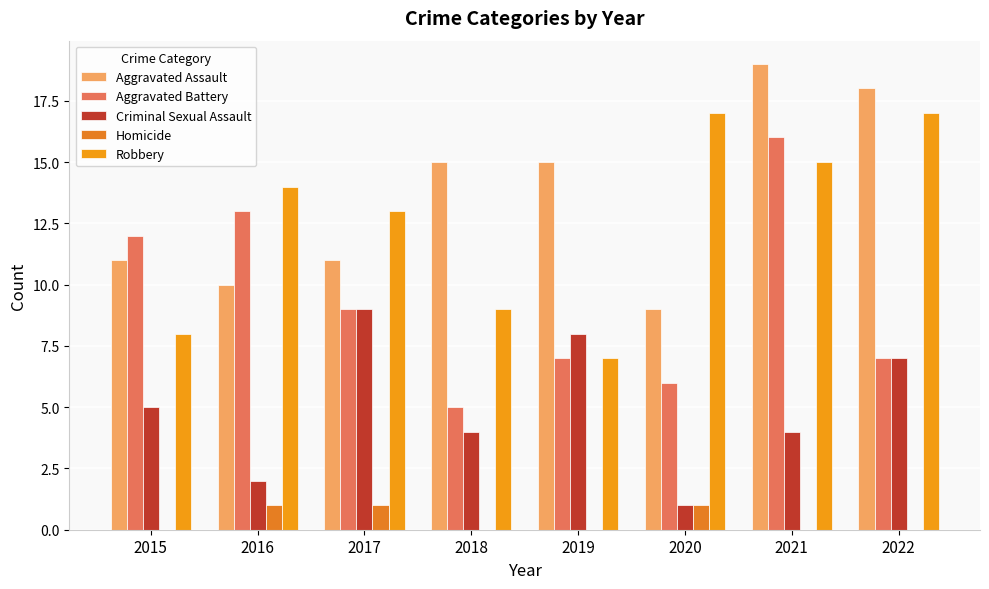

At how many categories does at least one series exceed 3?

8